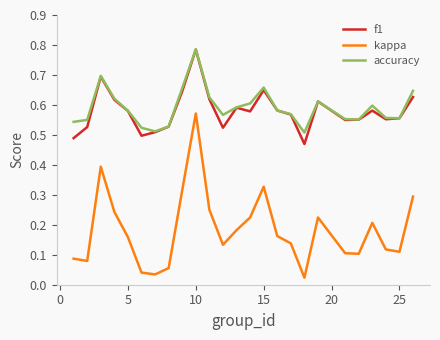

How many interior local peaks does the kappa series have?

5